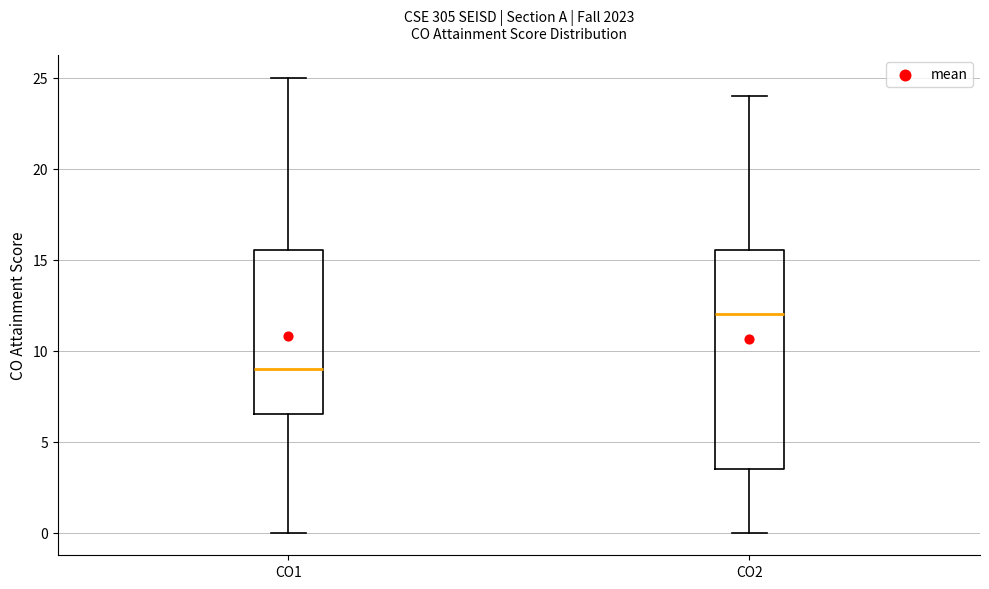

Reading left to right, read every box against the y-axis: the position of its median line, the range the box covers, and the ends of its whiskers. The values are not printed on the chart, so give them approximately, as read against the axis.

CO1: median 9.0, box 6.5 to 15.5, whiskers 0.0 to 25.0
CO2: median 12.0, box 3.5 to 15.5, whiskers 0.0 to 24.0